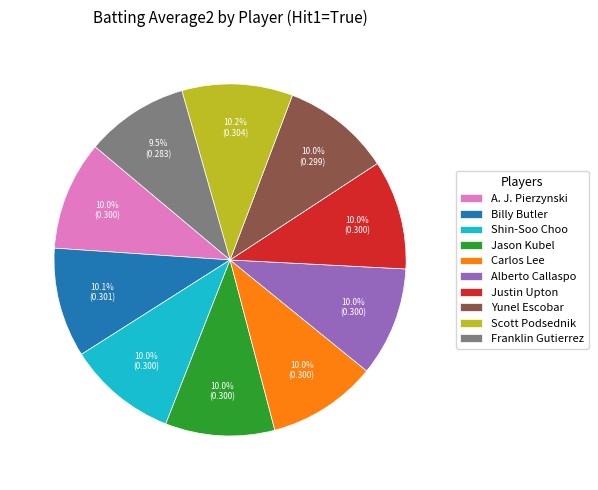

What percentage is the Carlos Lee slice, to the nearest percent?

10%